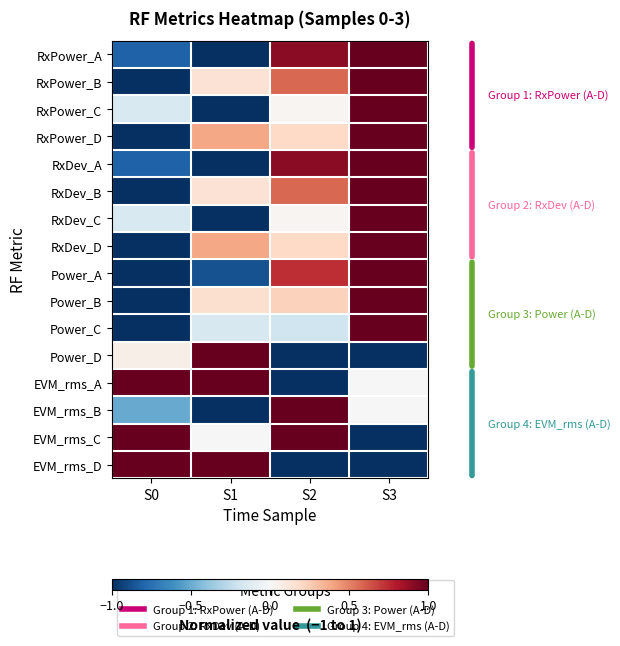

How many data points does each series have?

4